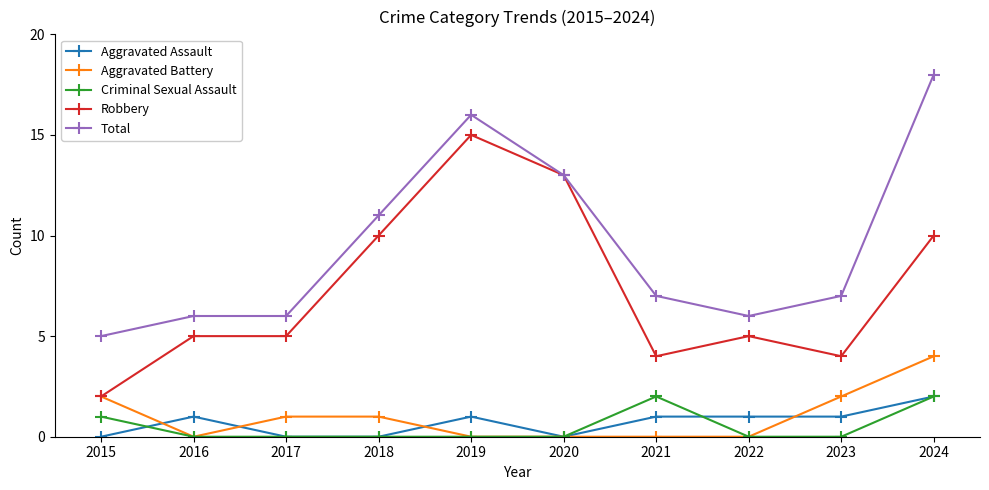

Count the Criminal Sexual Assault values in the range 0 to 1.

8